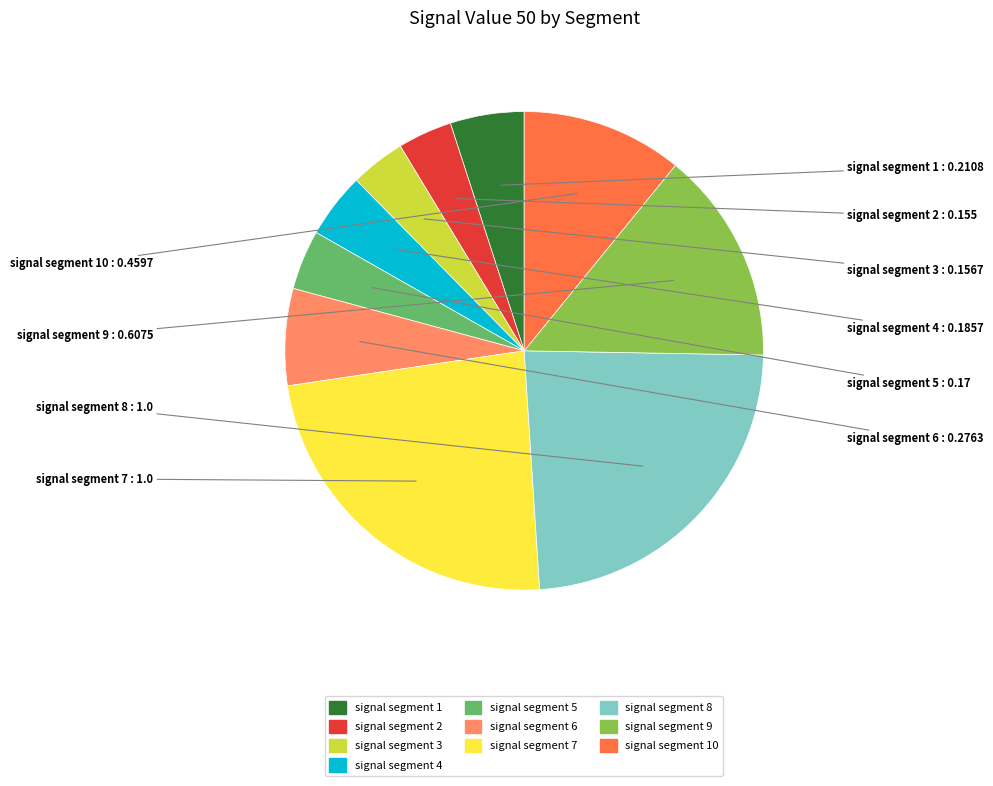

Does any single category account for the majority?

No